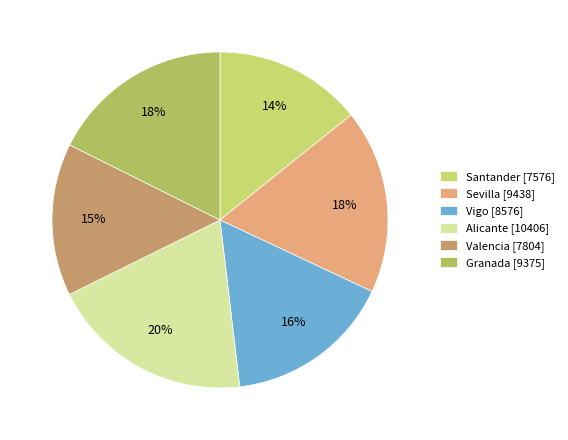

Which category has the smallest portion of the pie?

Santander